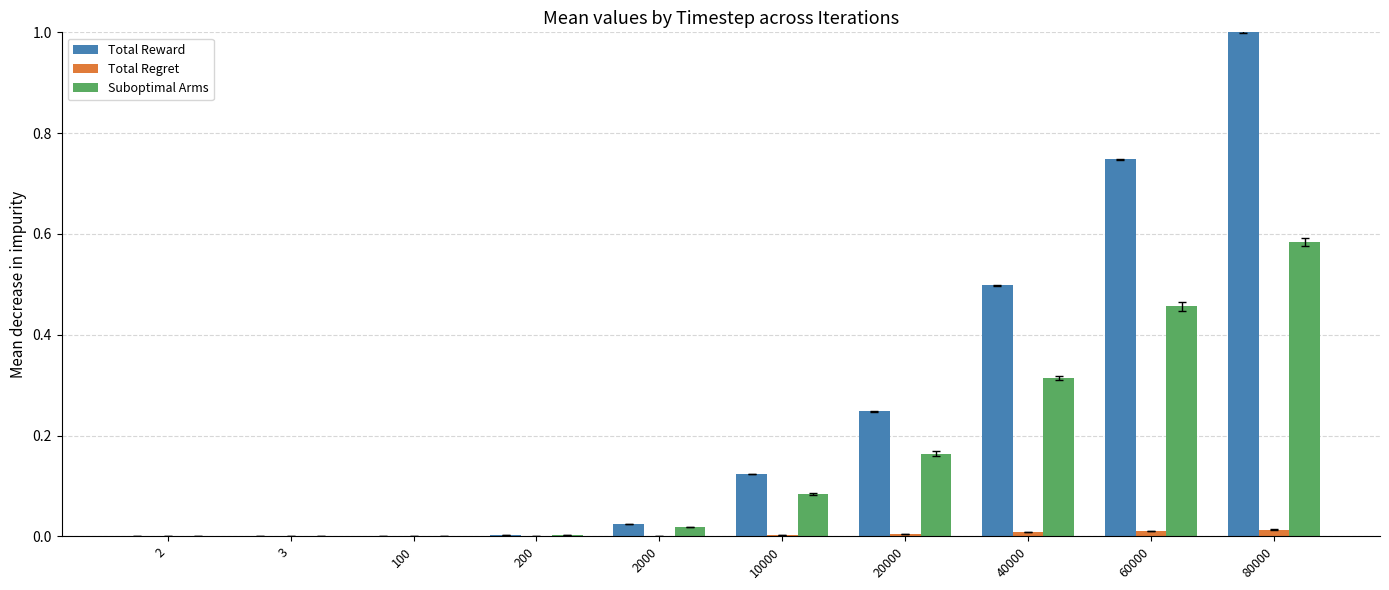

Is the value of Total Reward at 40000 greater than the value of Suboptimal Arms at 80000?

No